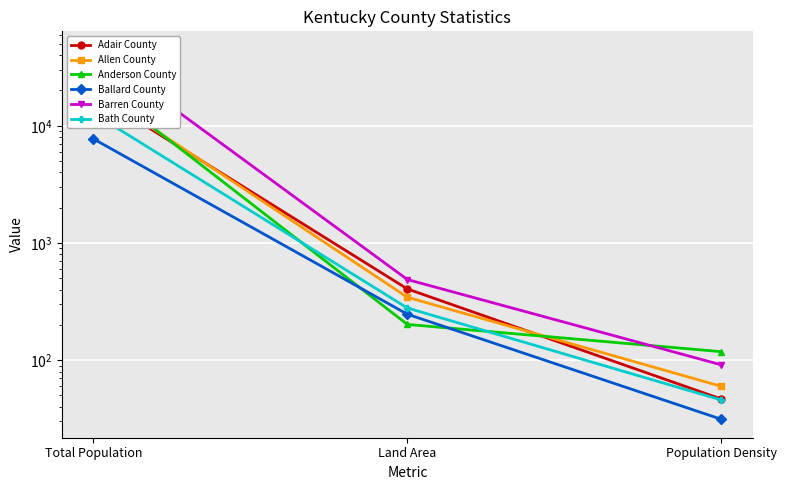

Does the chart display data point markers on the line(s)?

Yes